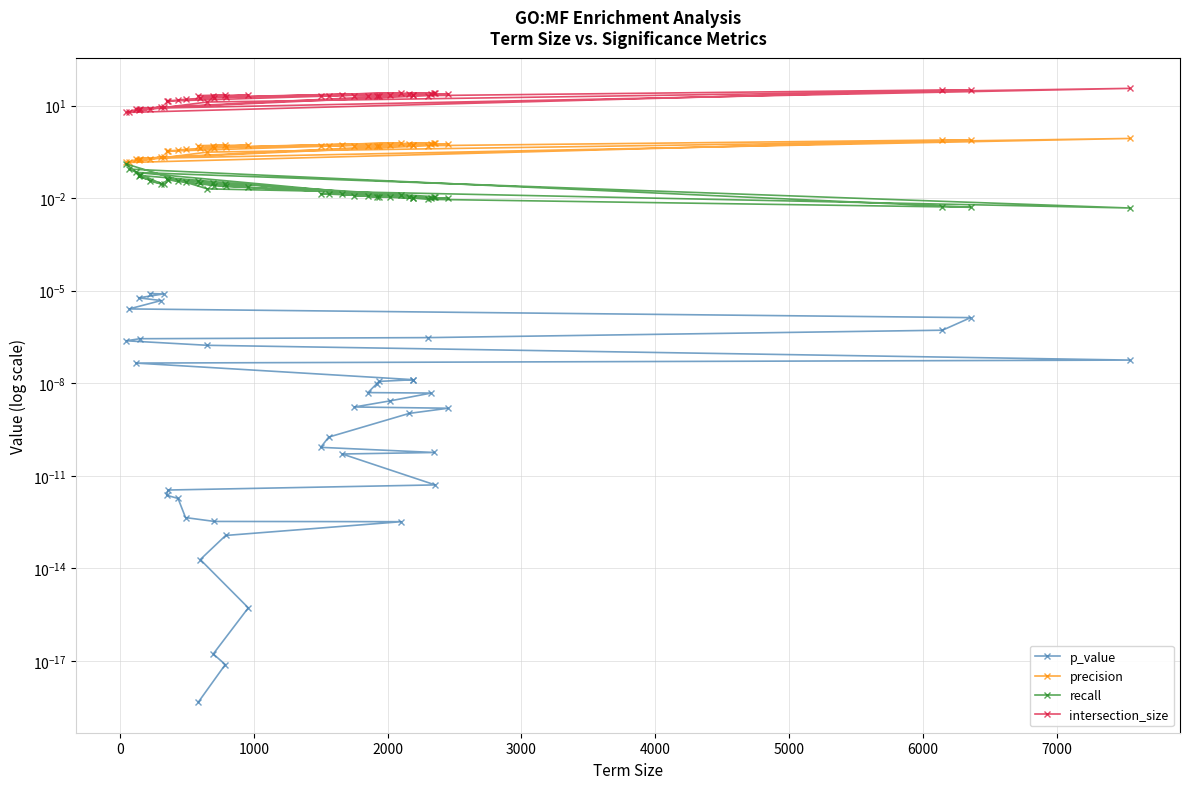

True or false: precision has a value of 0.8 at 22.

False